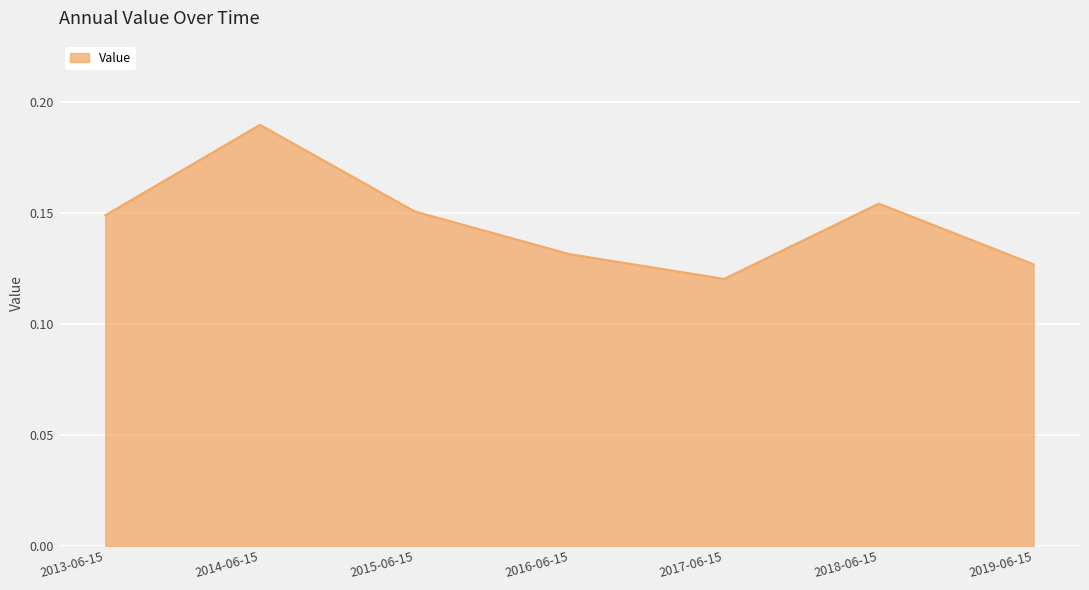

Where is the data nearest to the value 0?

2017-06-15